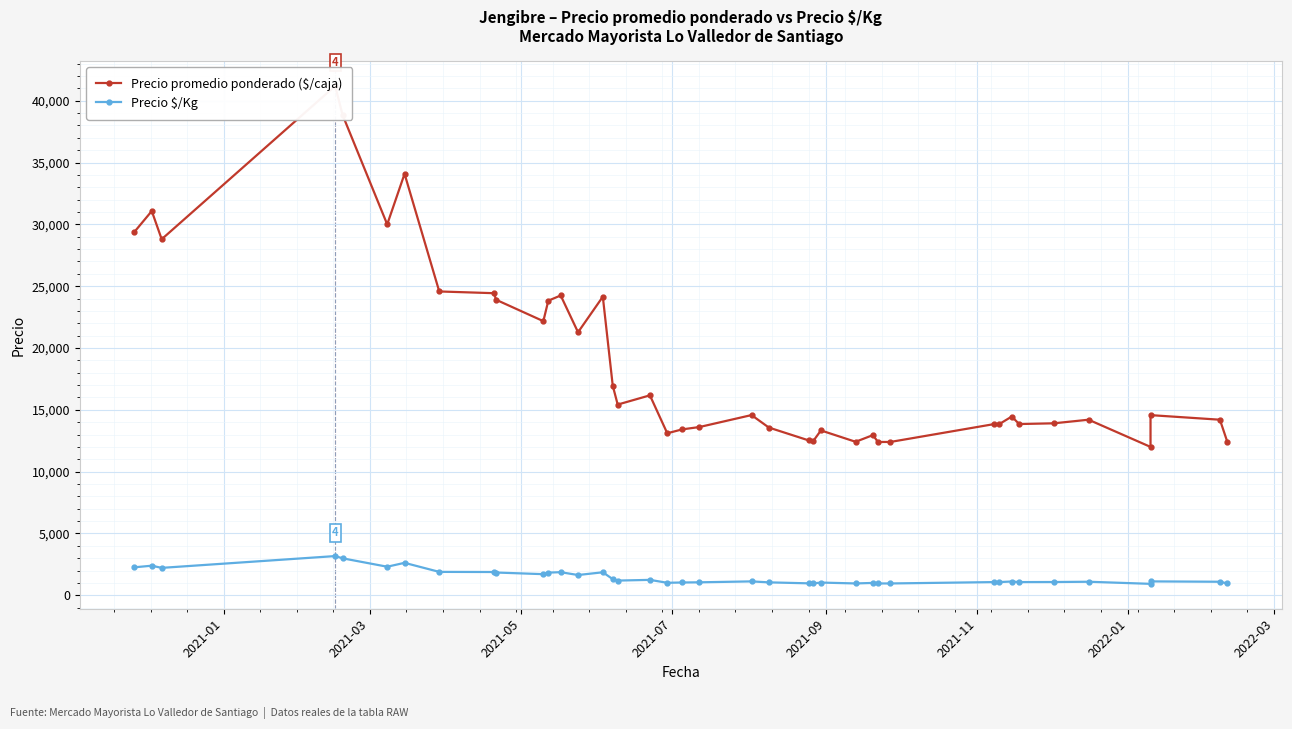

Is this an area chart (filled region under the line)?

No